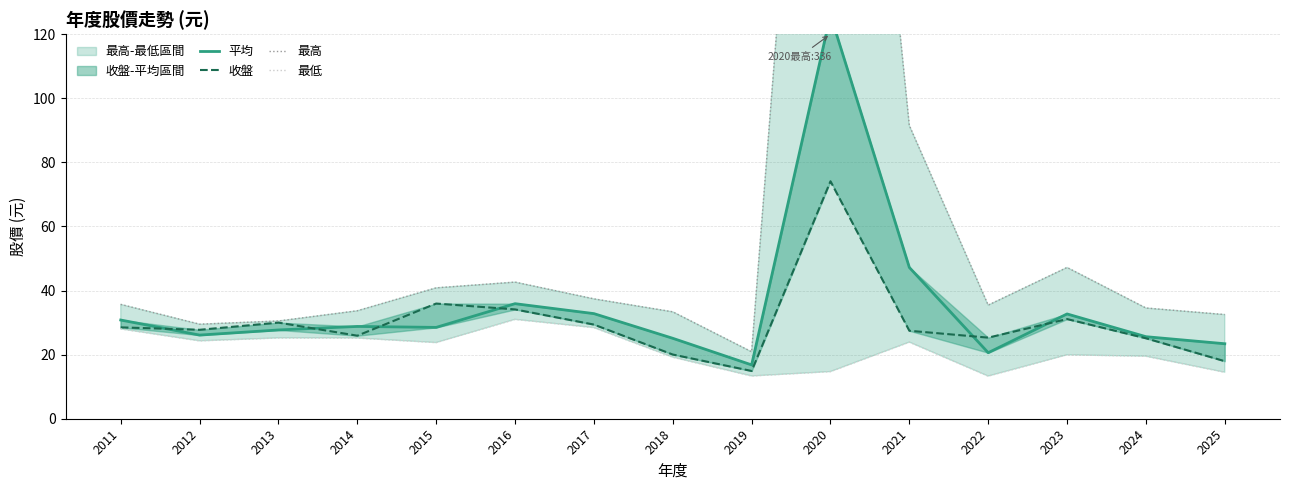

At which category does 平均 reach its first local valley?

2012